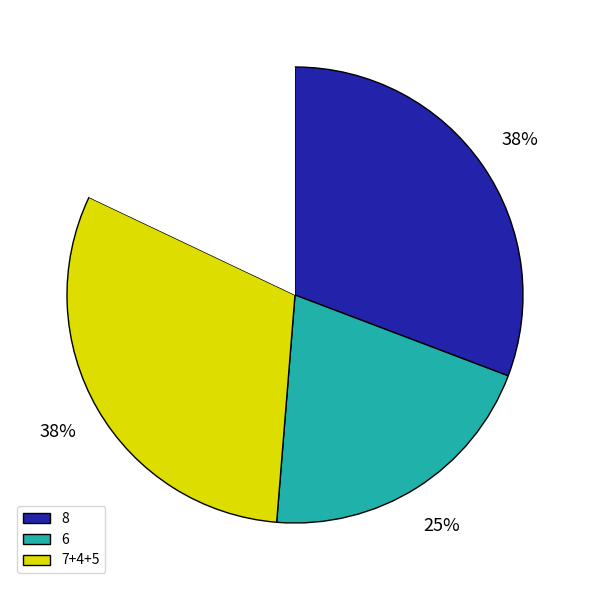

Which category has the biggest portion of the pie?

8